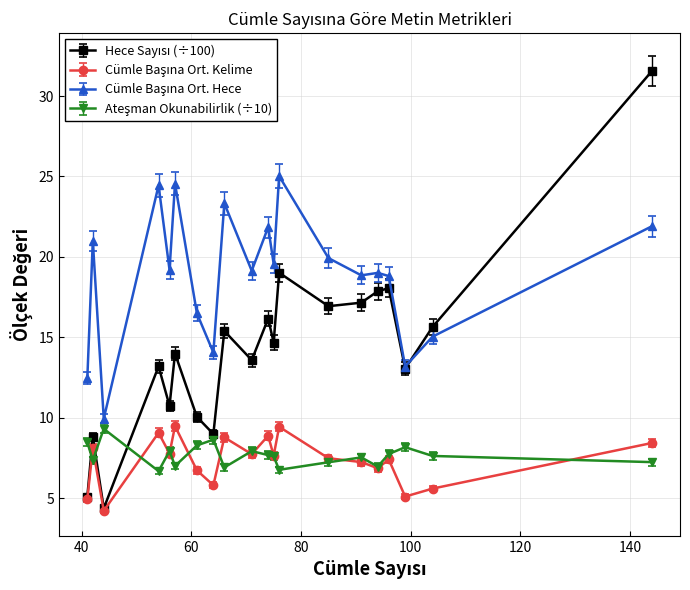

At how many categories does at least one series exceed 27?

1